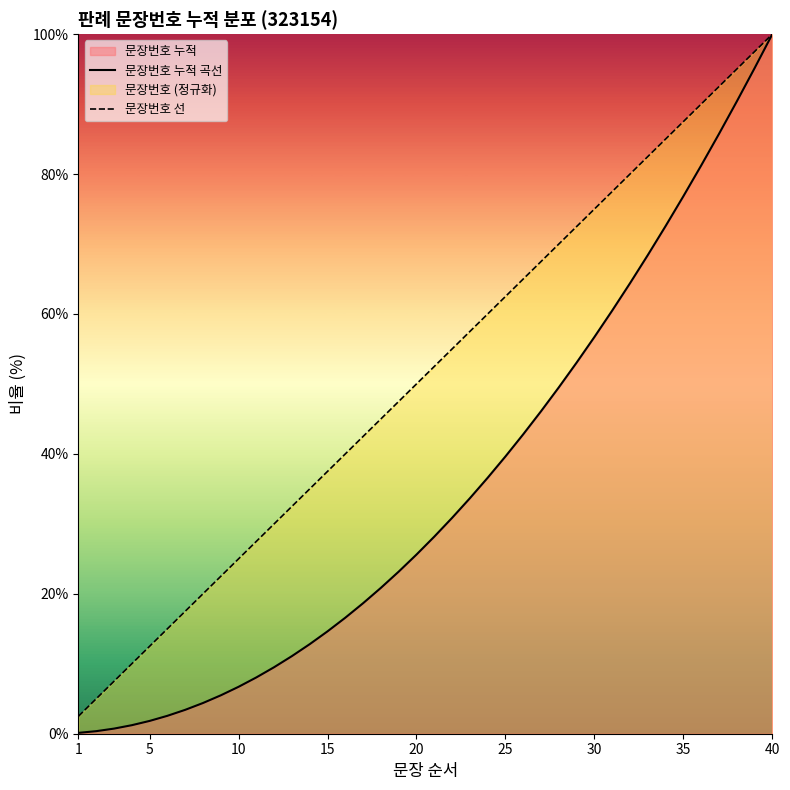

The 문장번호 선 series shows 66.9 at 15. True or false?

False